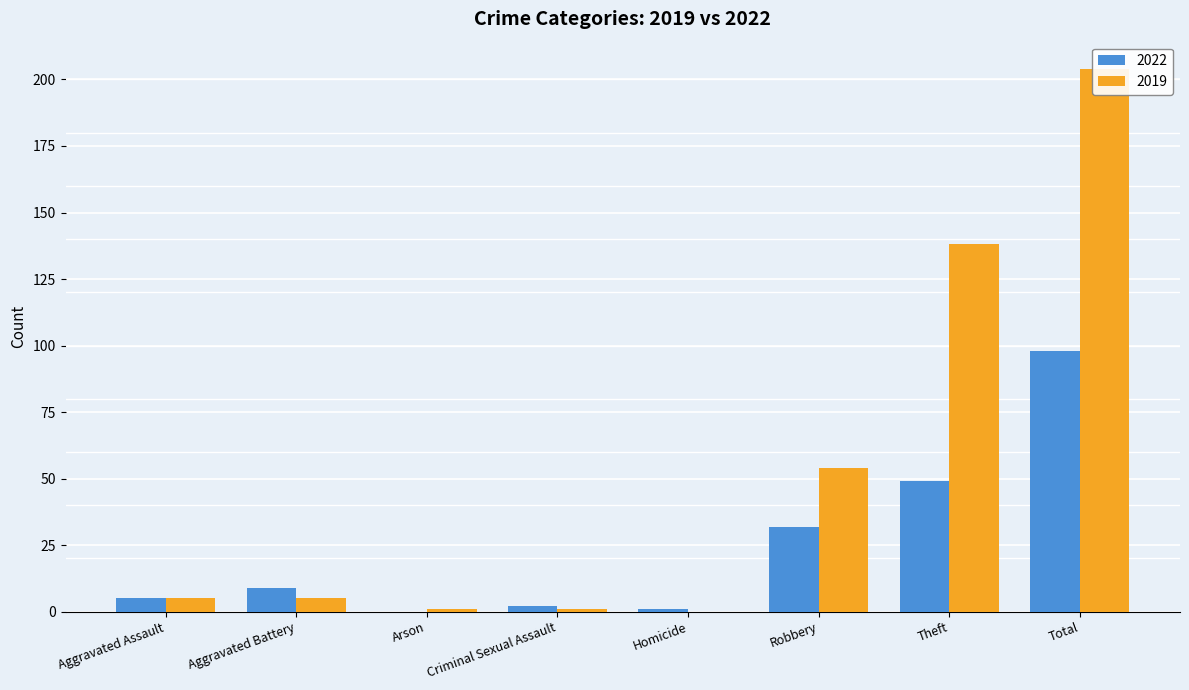

The 2022 series shows 1 at Homicide. True or false?

True